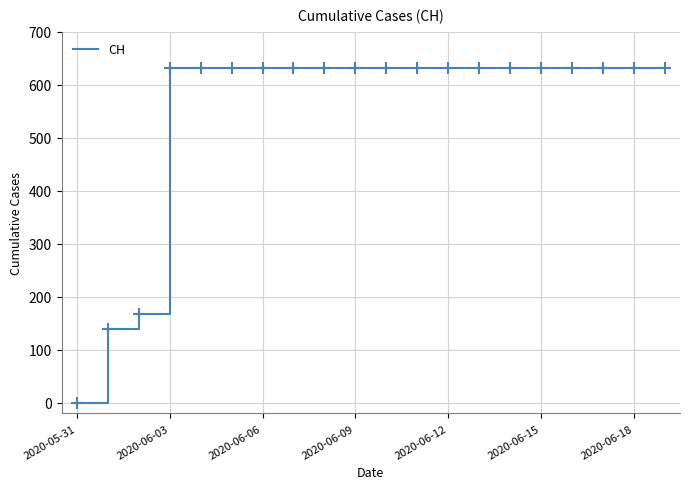

What is the greatest value displayed?

631